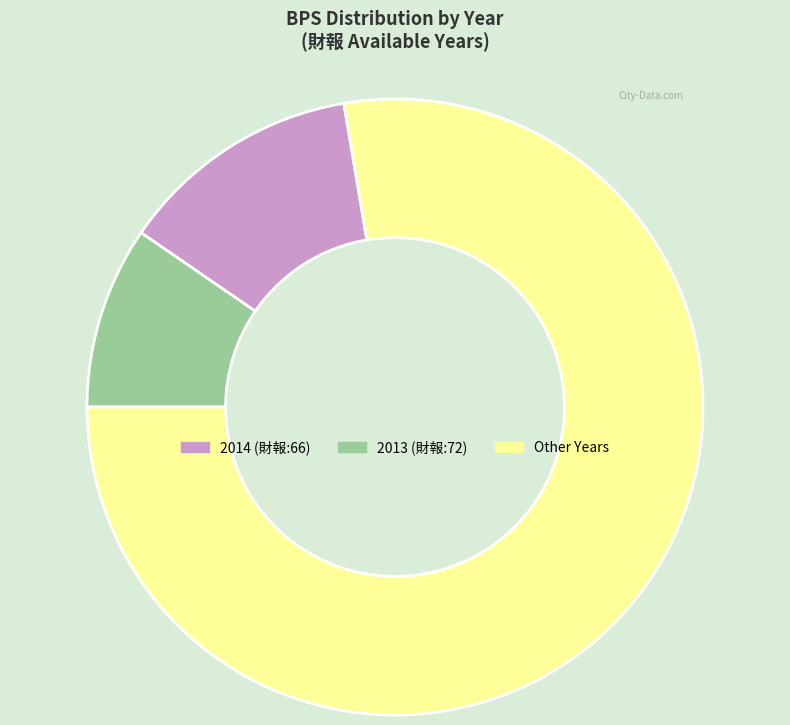

Is there any slice that represents more than half of the pie?

Yes